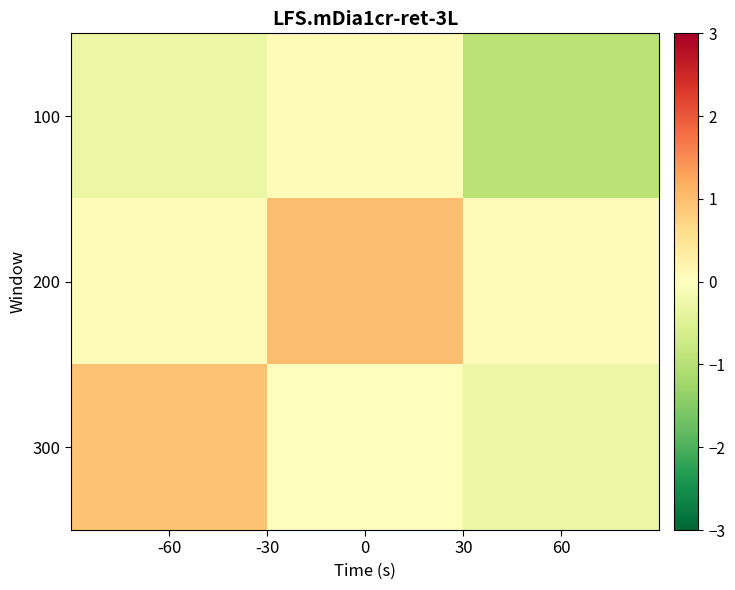

List the series in order of their overall mean, lowest first.

100, 300, 200